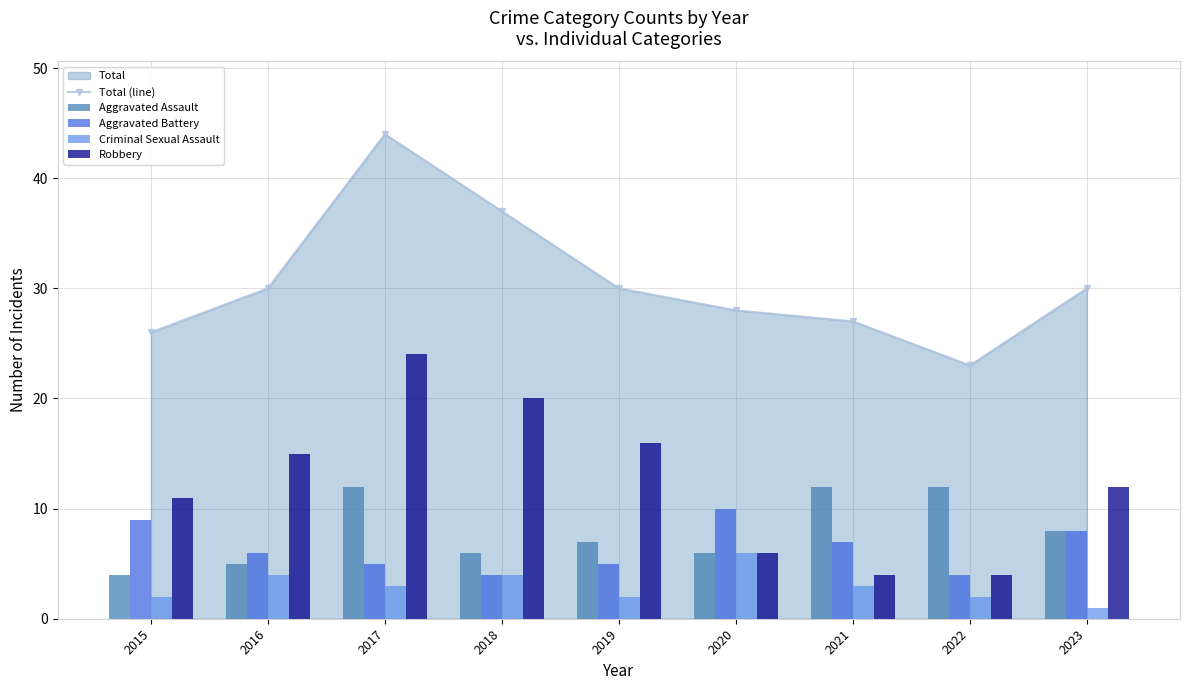

What is the average value of the Criminal Sexual Assault series?

3